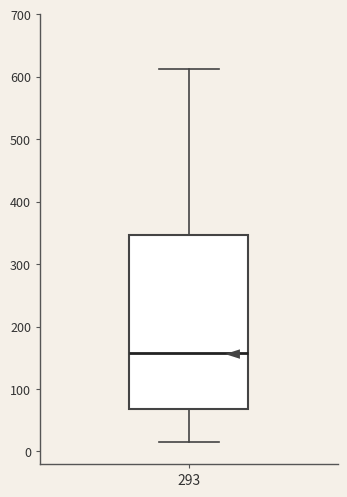

Read this box plot against the y-axis: the position of the median line, the range covered by the box, and the ends of both whiskers. The values are not printed on the chart, so give them approximately, as read against the axis.

median 160, box 70 to 350, whiskers 20 to 610